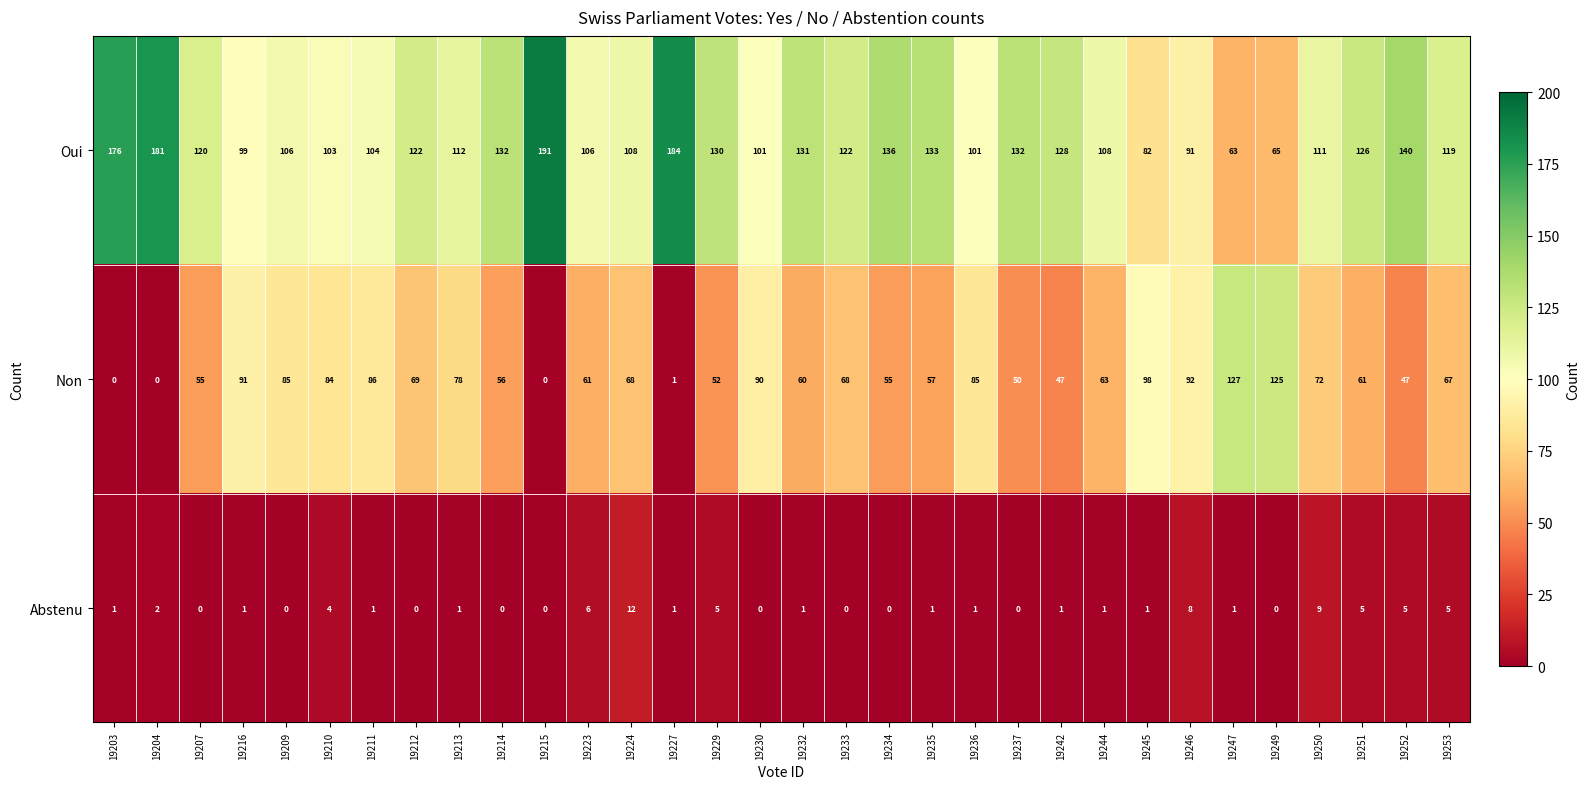

How many series are shown in this chart?

3